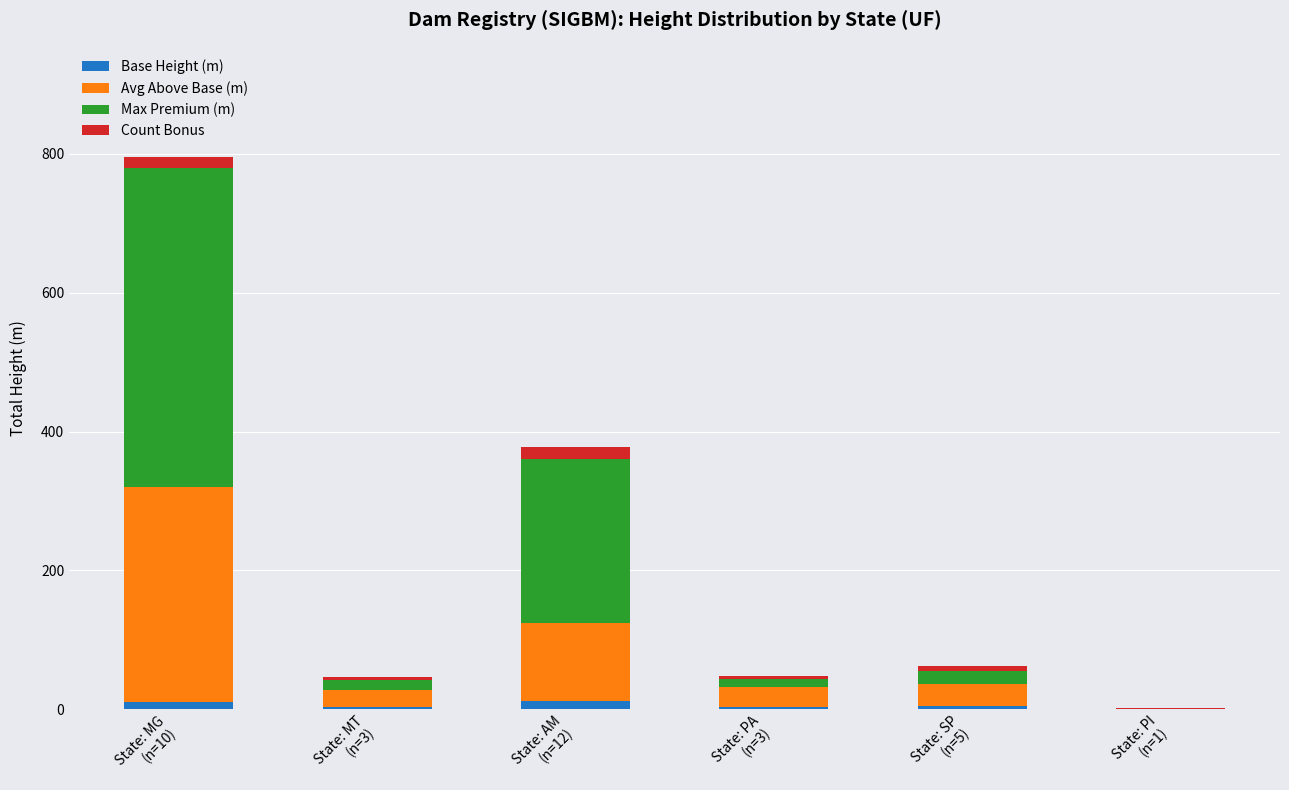

What is the sum of all Base Height (m) values?

34.0